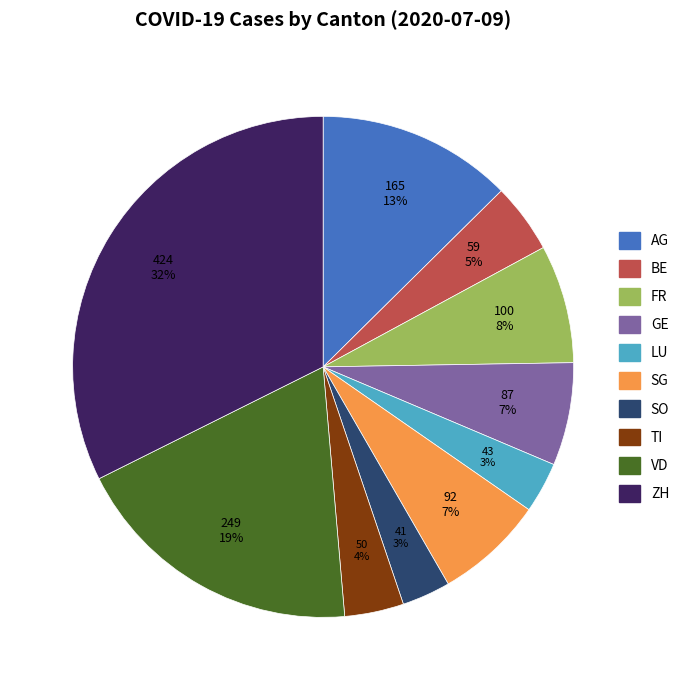

Count the number of slices in the pie.

10